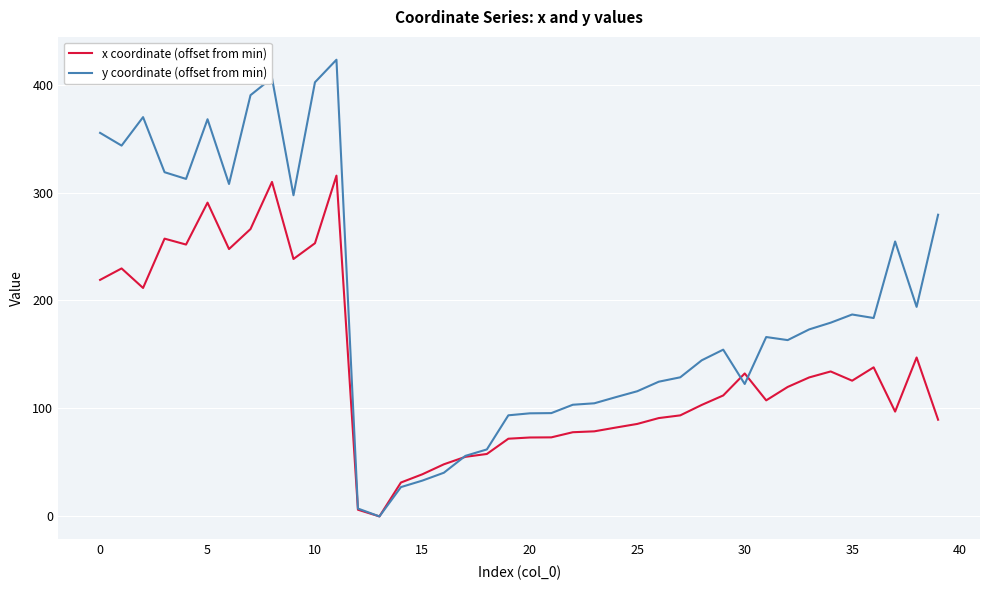

True or false: y coordinate (offset from min) and x coordinate (offset from min) intersect in this chart.

True